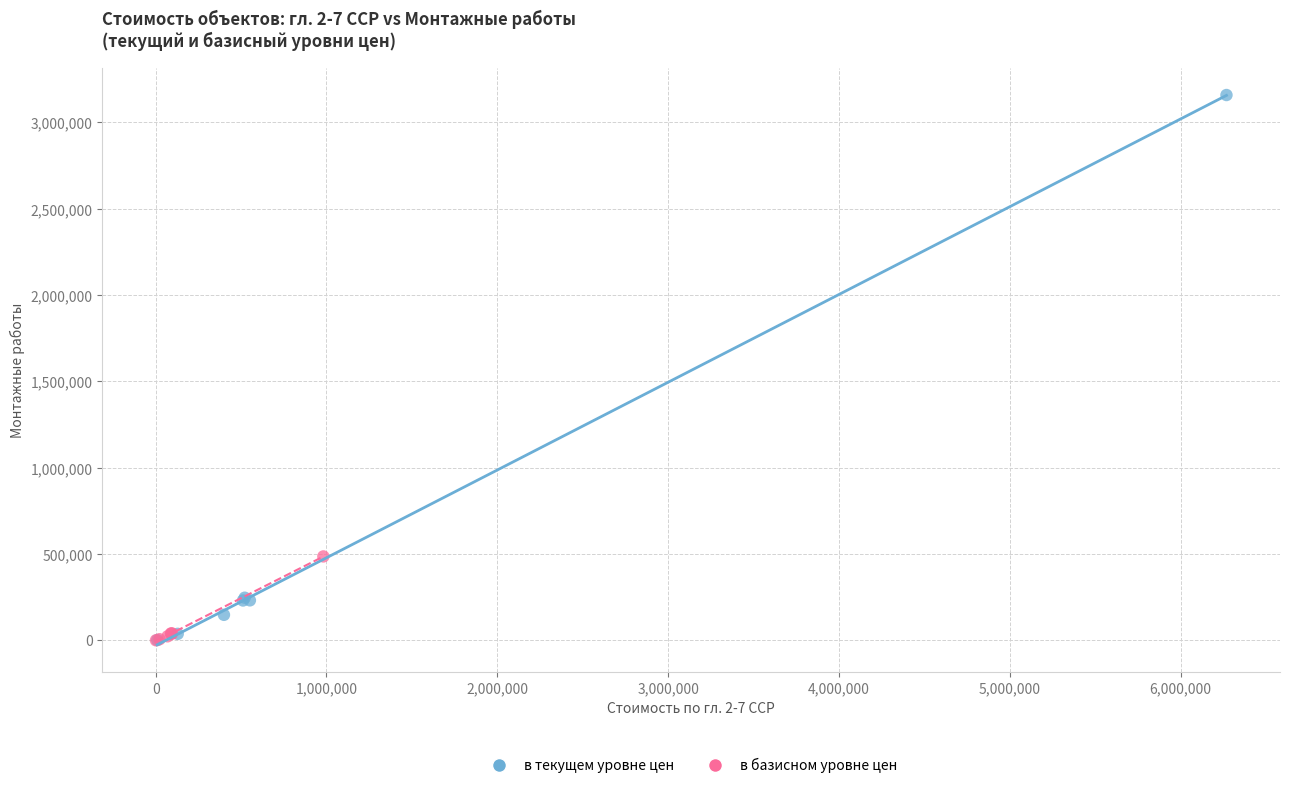

Which series has the largest Y range (max minus min)?

в текущем уровне цен